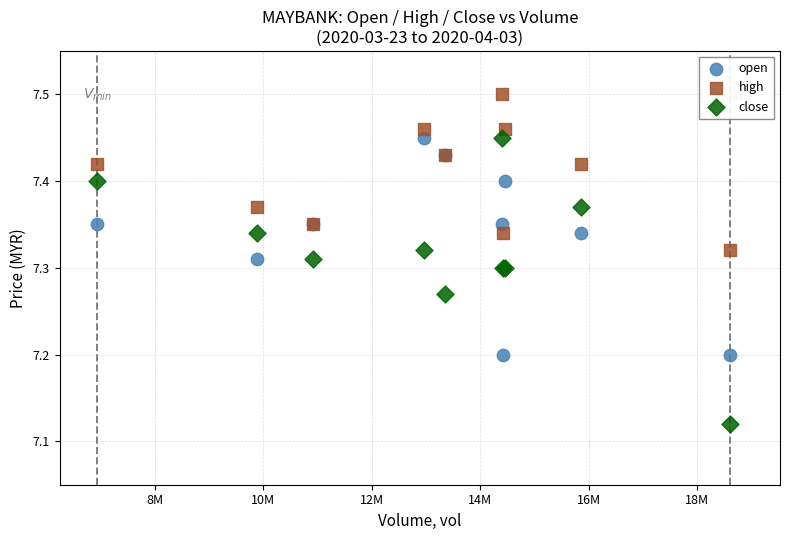

What are all the series names shown in the legend?

open, high, close